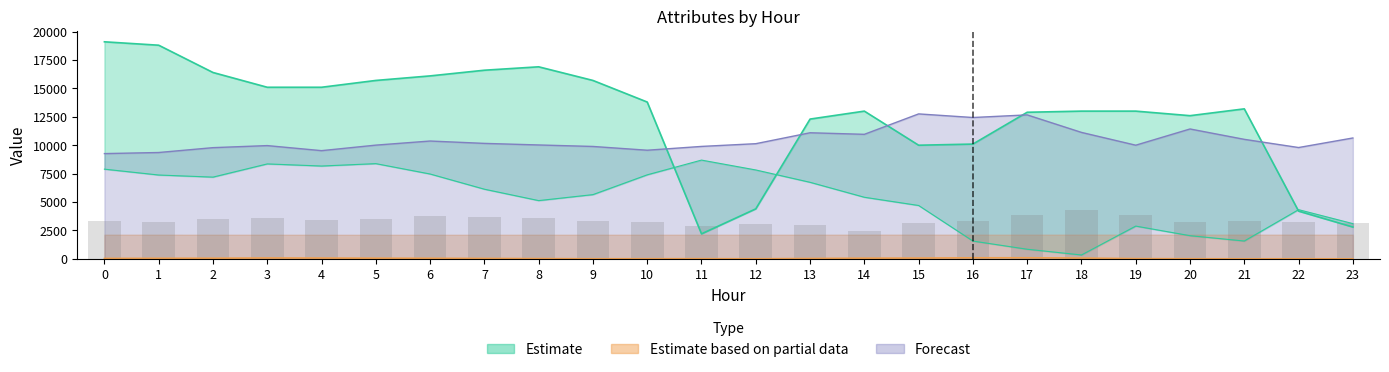

The ATT13 series shows 138.1 at 3. True or false?

False